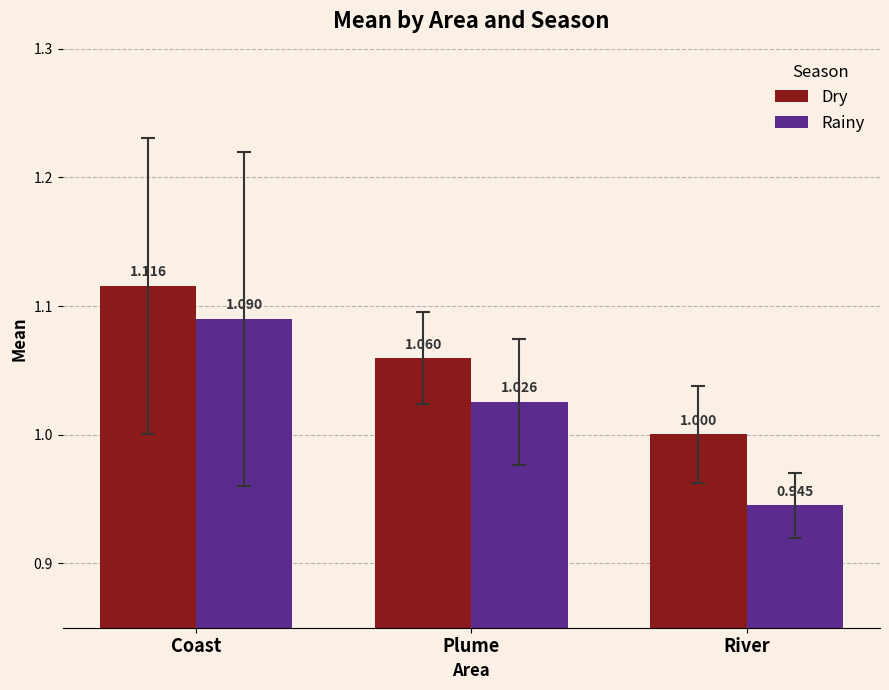

Rank the series by their maximum value, from lowest to highest.

Rainy, Dry